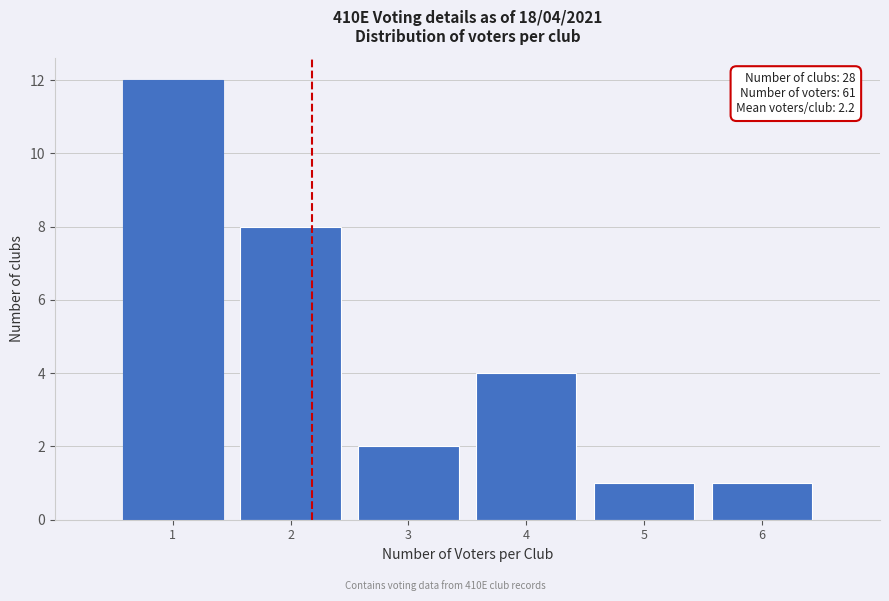

Over which range of the x-axis is the bar tallest?

0.5 to 1.5